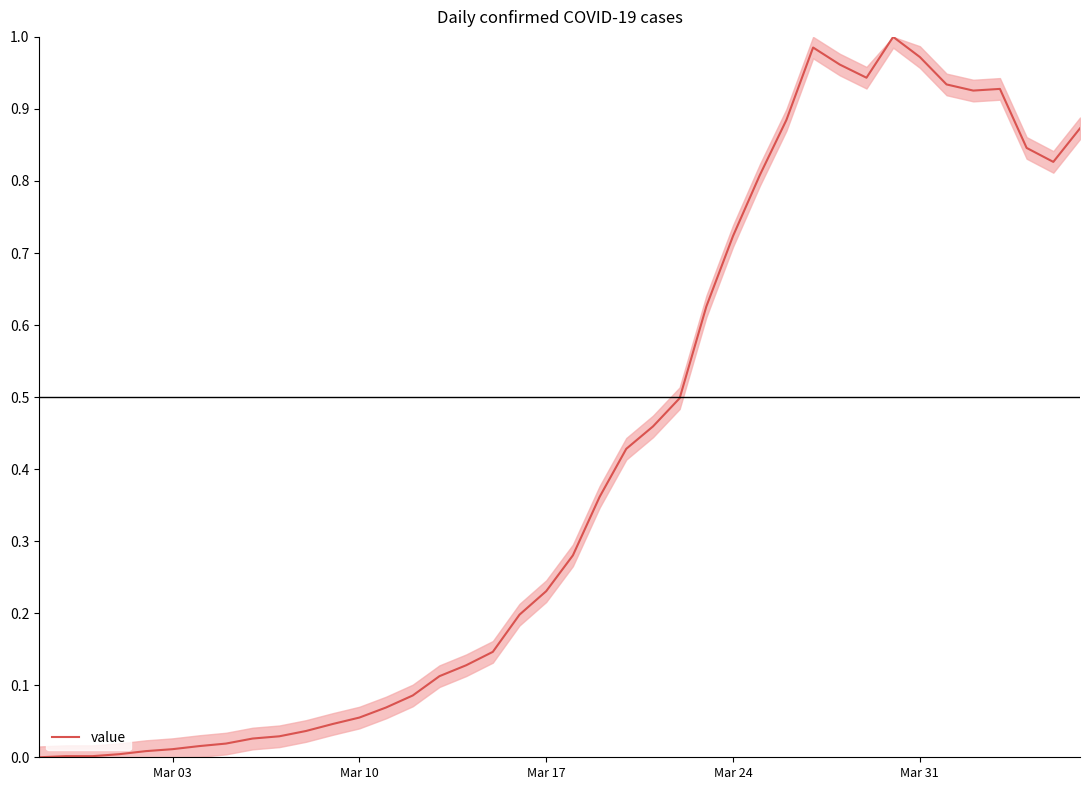

How many lines are shown in the chart?

1